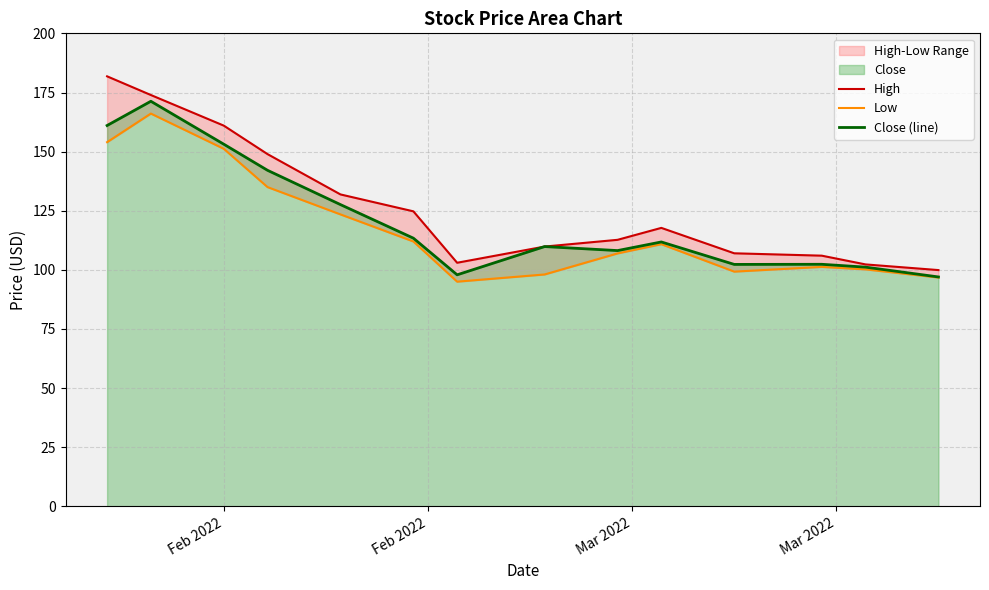

How many interior local valleys does the Low series have?

2